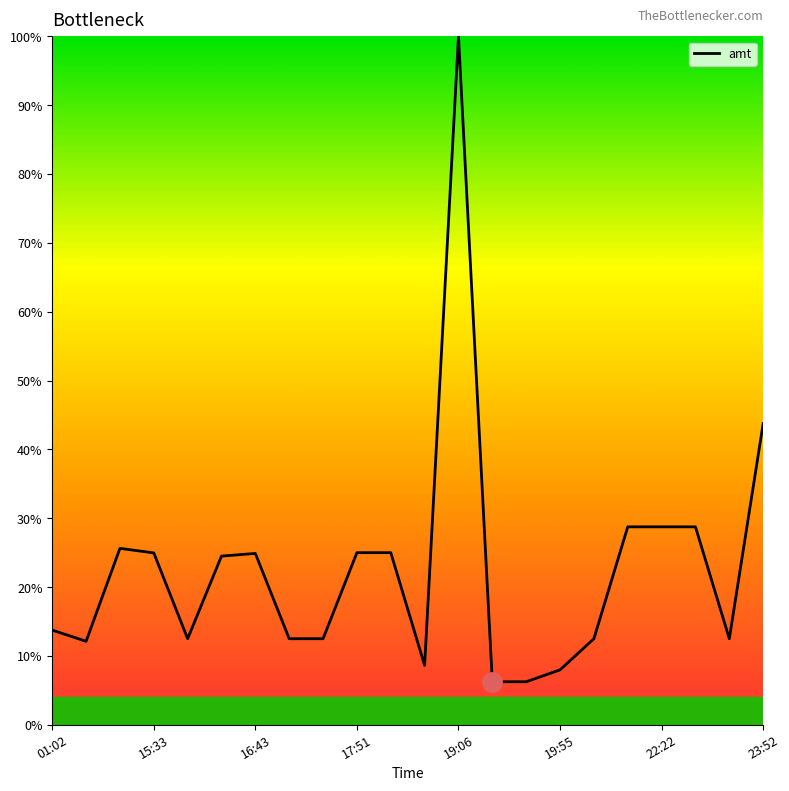

What is the maximum value shown in the chart?

100.0